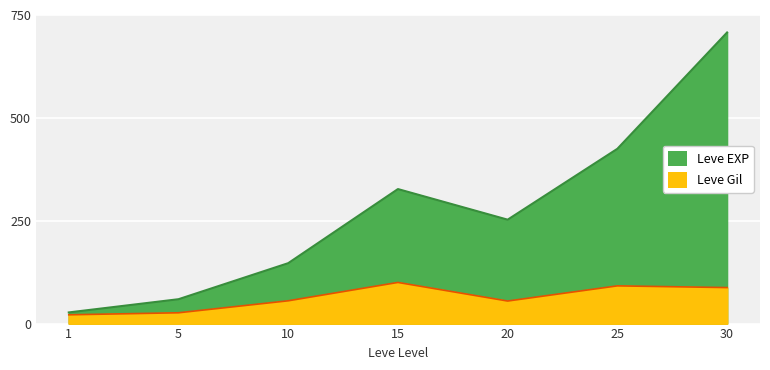

What is the greatest value displayed?

707.5